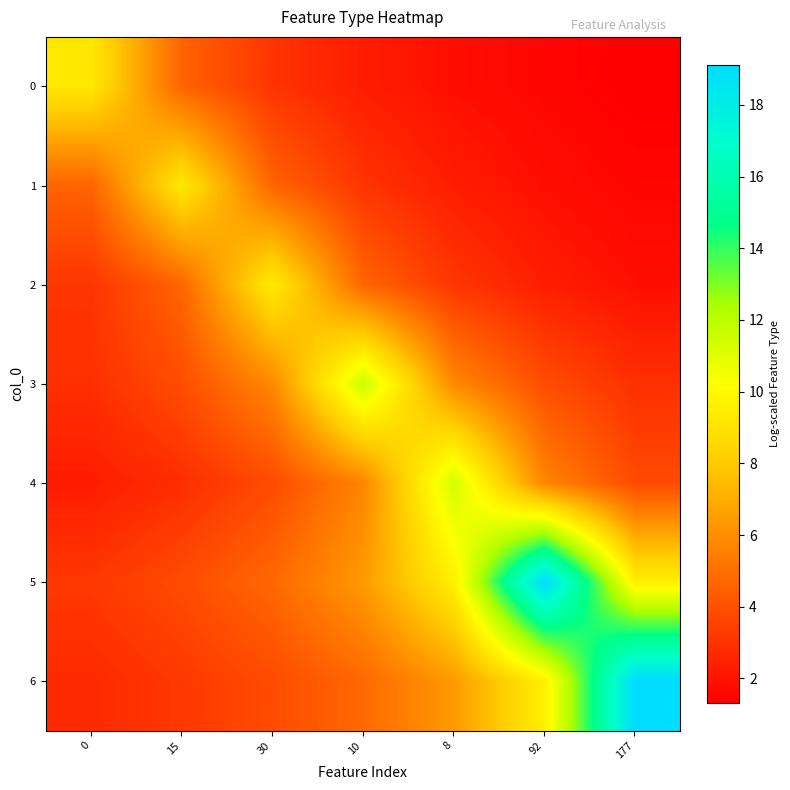

At 8, list the series in order from largest to smallest.

4, 5, 6, 3, 2, 1, 0